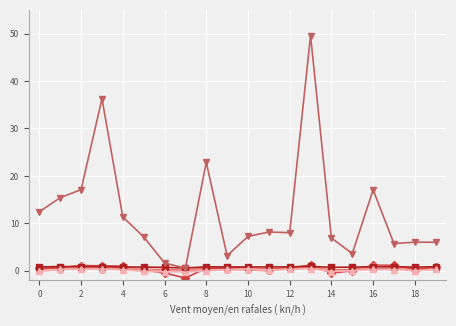

What is the minimum value shown in the chart?

-1.5